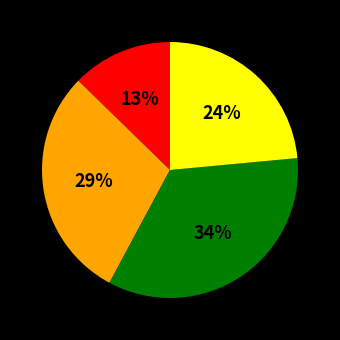

To the nearest percent, what is the average slice percentage?

25%